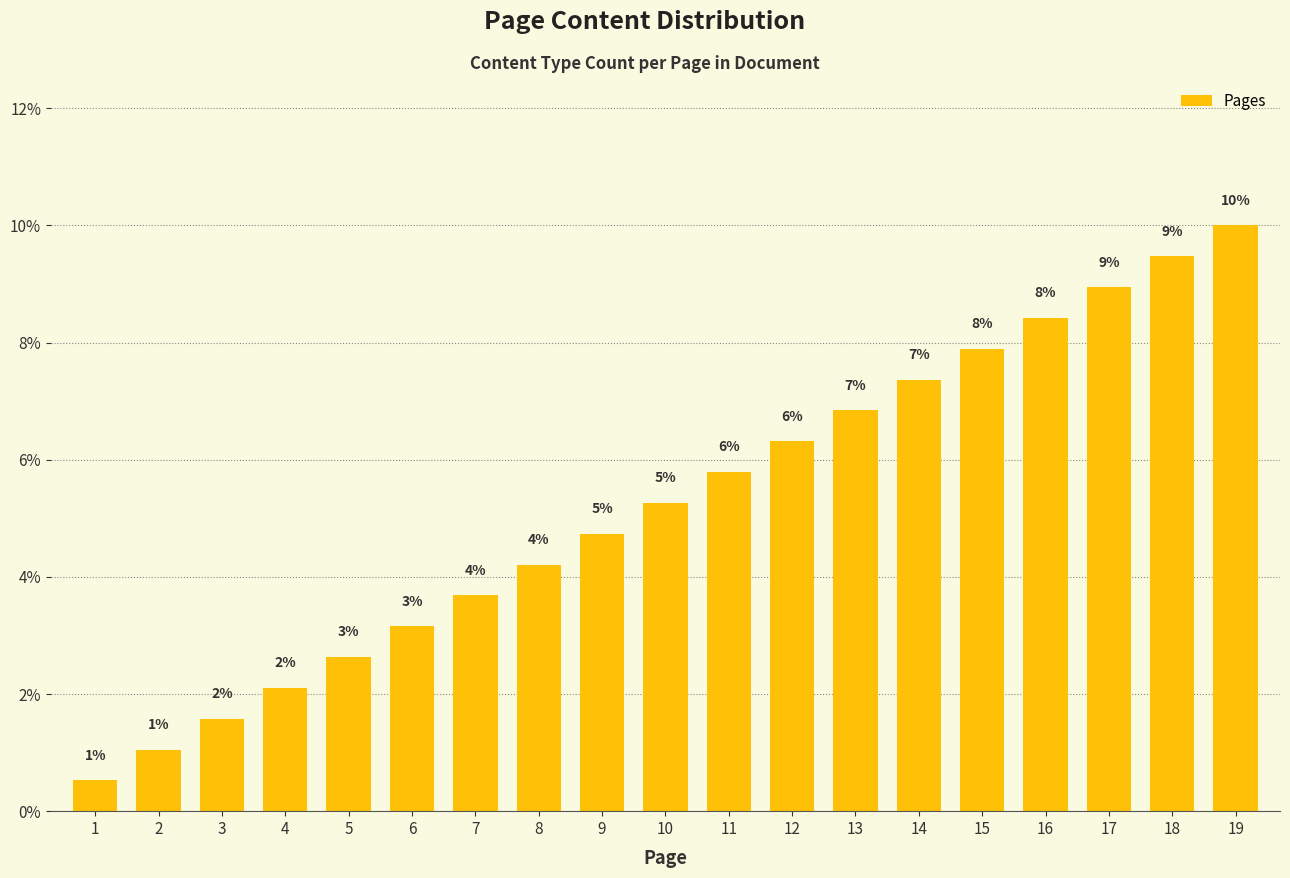

Does the chart contain any negative values?

No